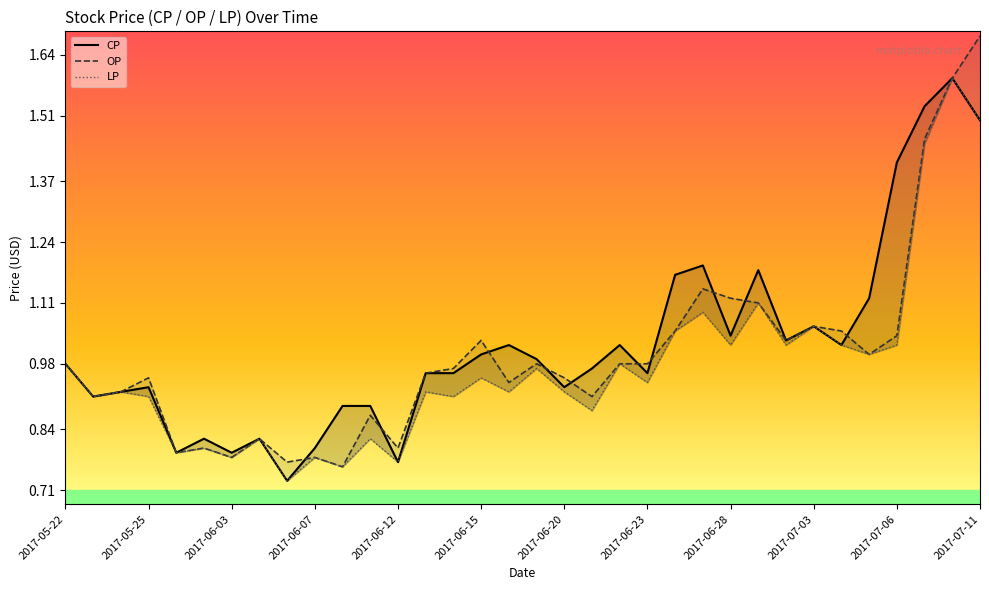

What is the value of the OP point at the 26th from the left?

1.1